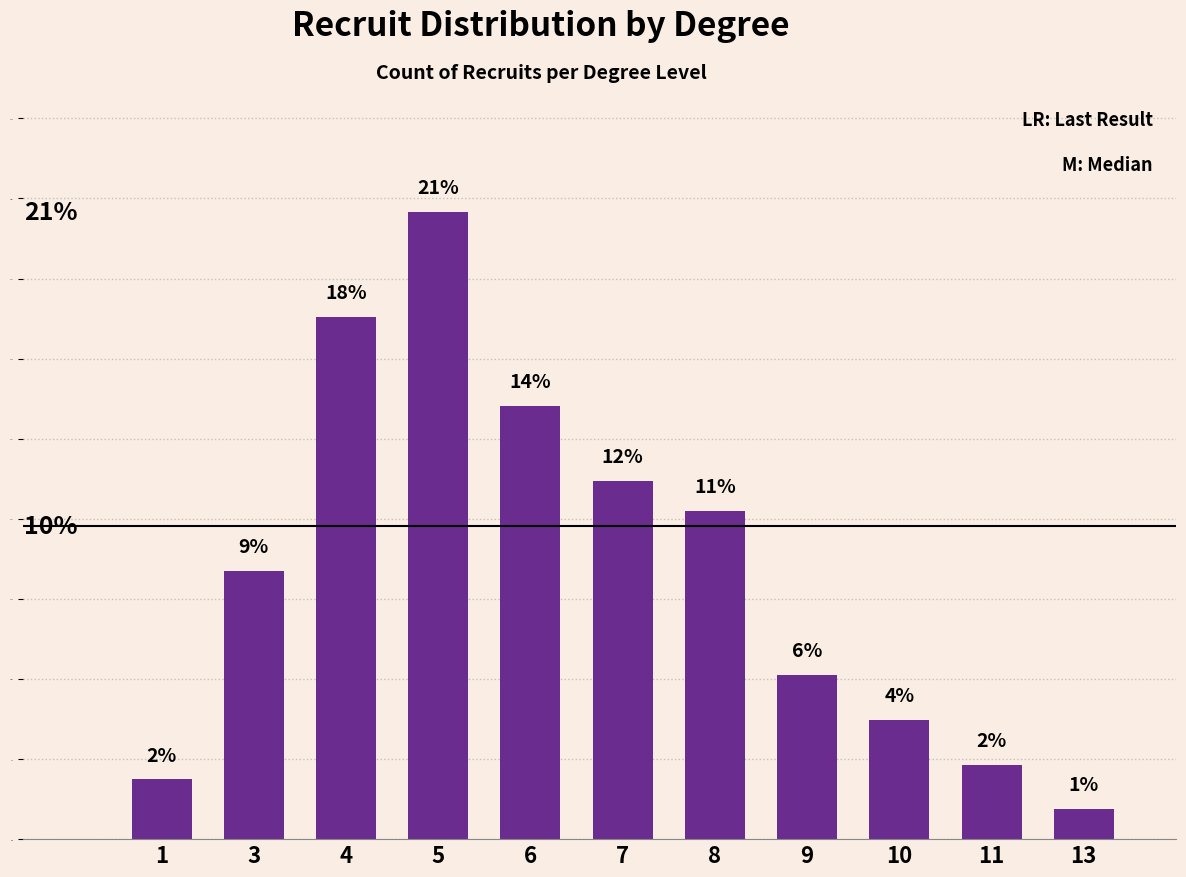

Are the bars horizontal?

No